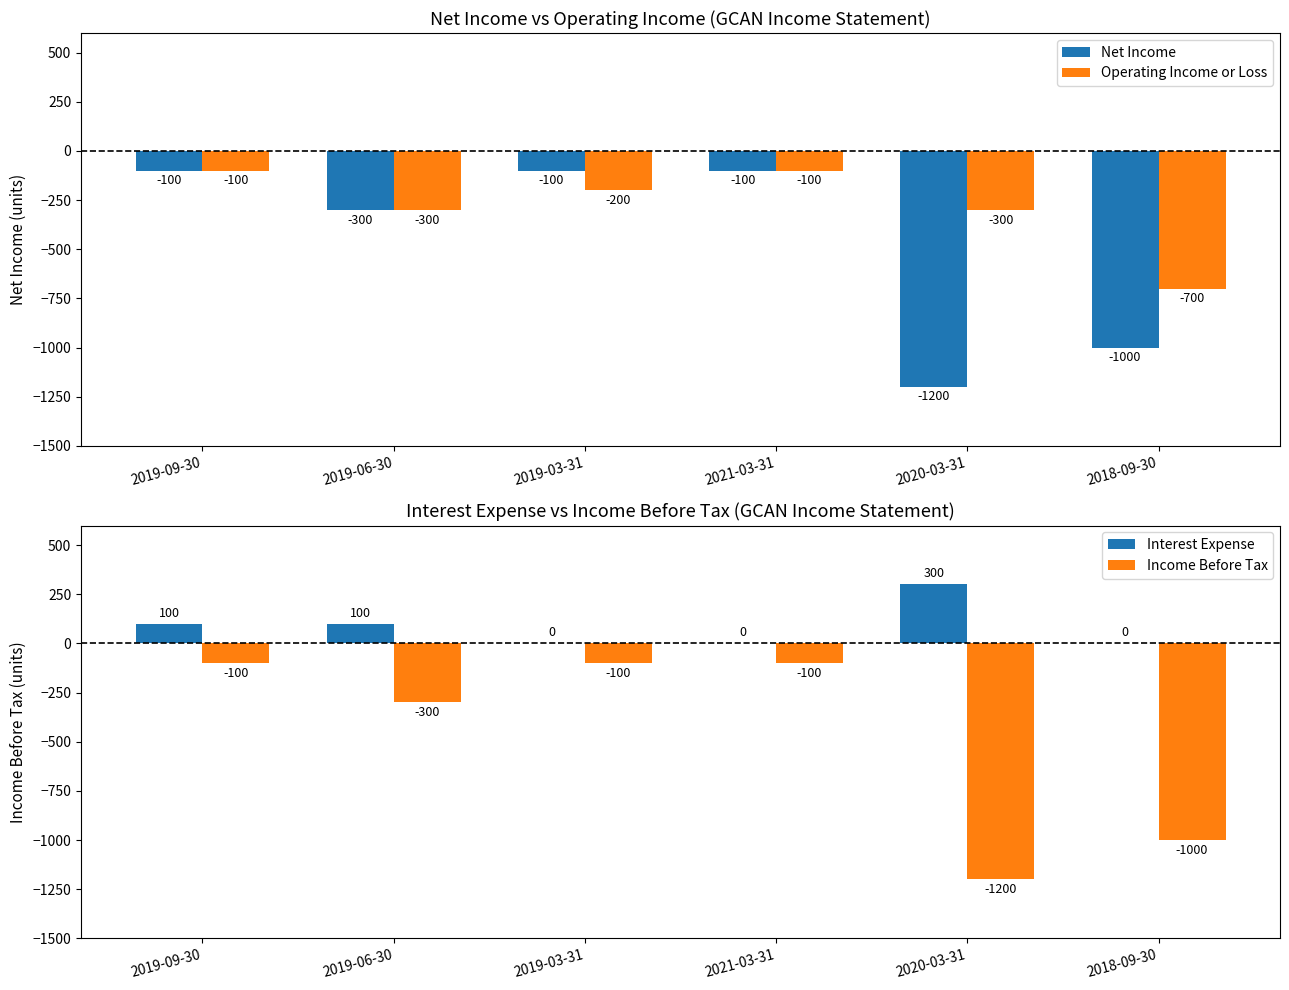

Reading right to left, extract all data points from this chart.

Net Income: 2018-09-30=-1000	2020-03-31=-1200	2021-03-31=-100	2019-03-31=-100	2019-06-30=-300	2019-09-30=-100
Operating Income or Loss: 2018-09-30=-700	2020-03-31=-300	2021-03-31=-100	2019-03-31=-200	2019-06-30=-300	2019-09-30=-100
Interest Expense: 2018-09-30=0	2020-03-31=300	2021-03-31=0	2019-03-31=0	2019-06-30=100	2019-09-30=100
Income Before Tax: 2018-09-30=-1000	2020-03-31=-1200	2021-03-31=-100	2019-03-31=-100	2019-06-30=-300	2019-09-30=-100